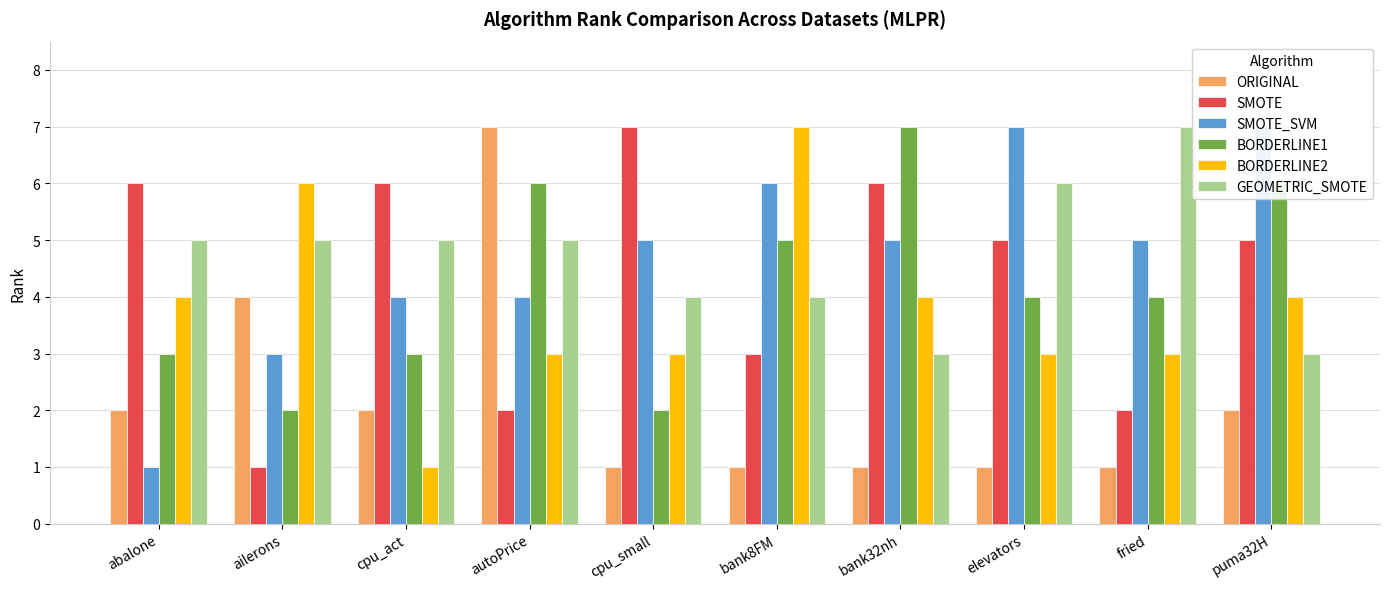

What is the maximum value shown in the chart?

7